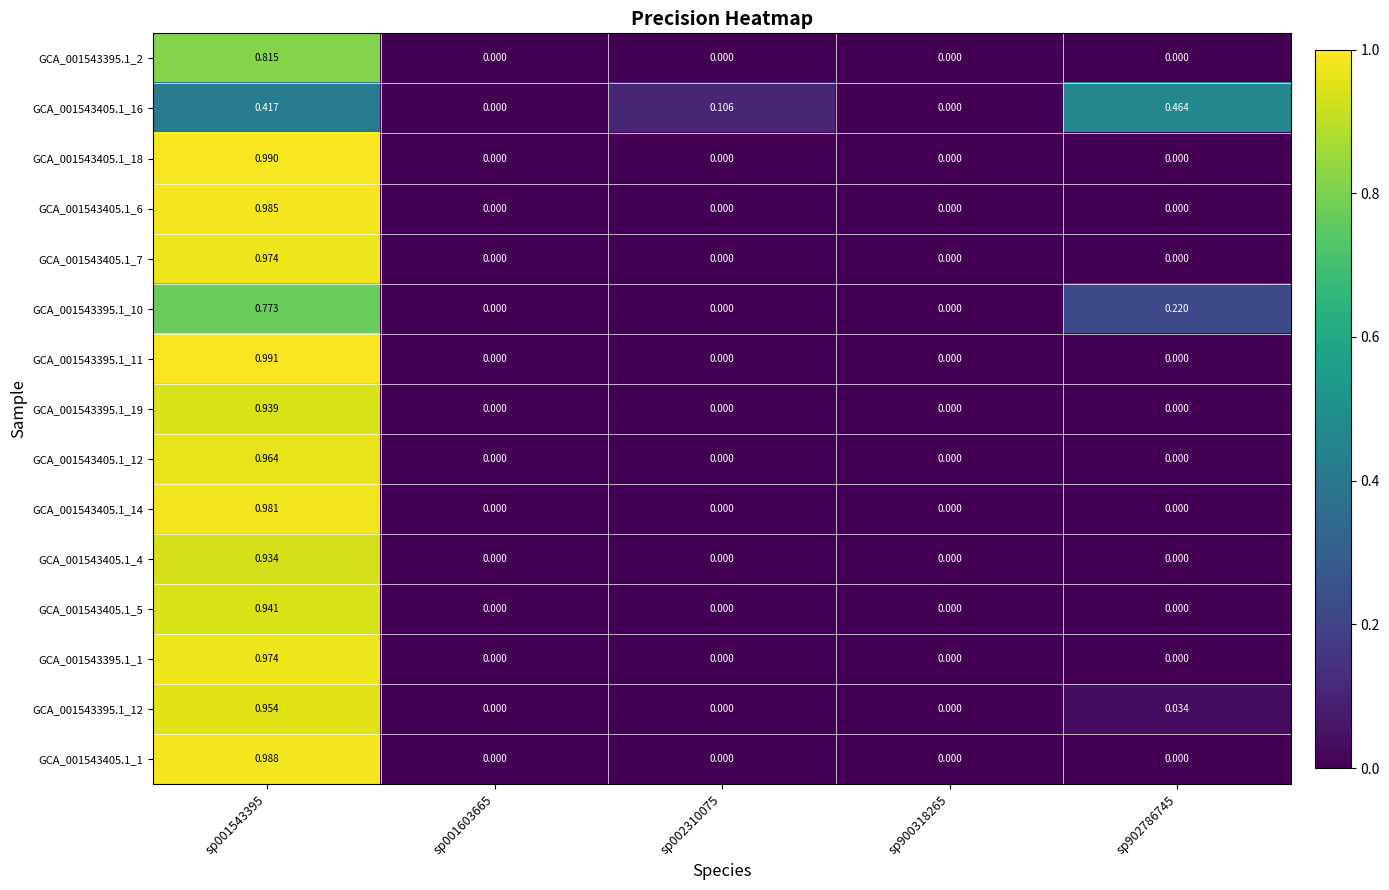

Is the value of GCA_001543395.1_11 at sp900318265 greater than the value of GCA_001543395.1_2 at sp001543395?

No